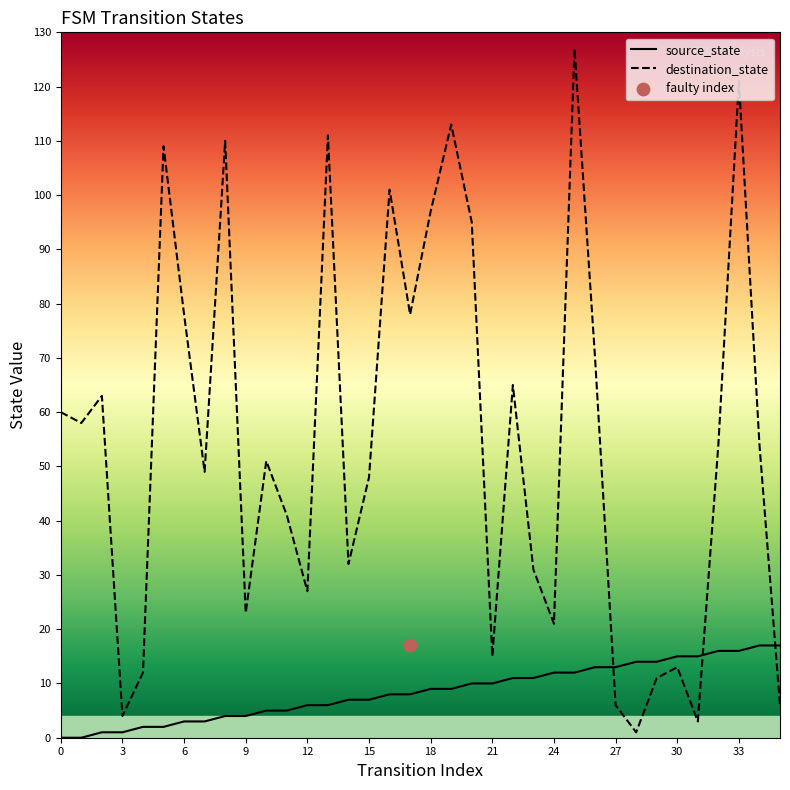

At which category is the sum across all series the highest?

25